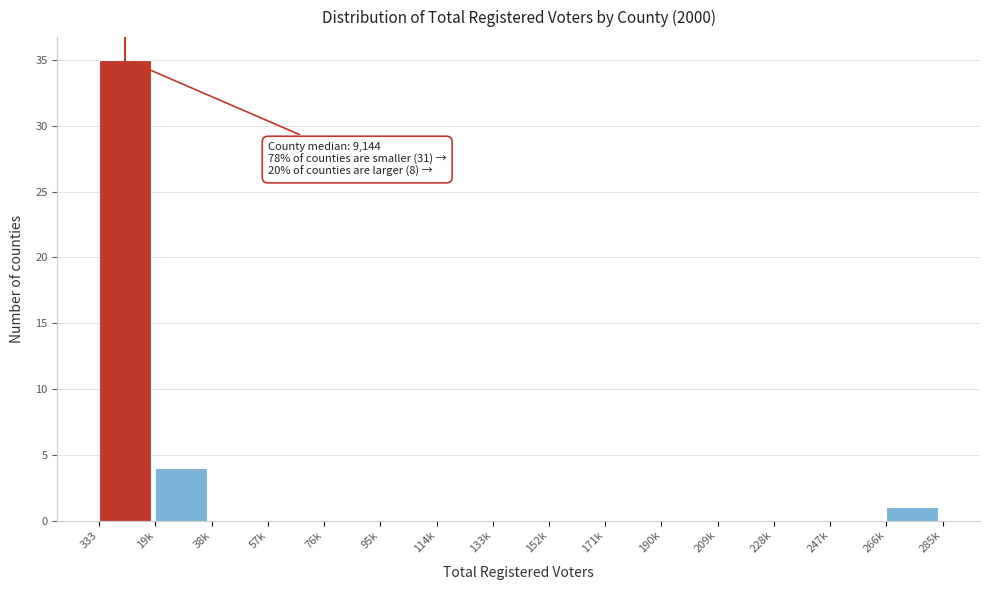

Reading left to right, transcribe all the data shown in this chart.

333=35	19k=4	38k=0	57k=0	76k=0	95k=0	114k=0	133k=0	152k=0	171k=0	190k=0	209k=0	228k=0	247k=0	266k=1